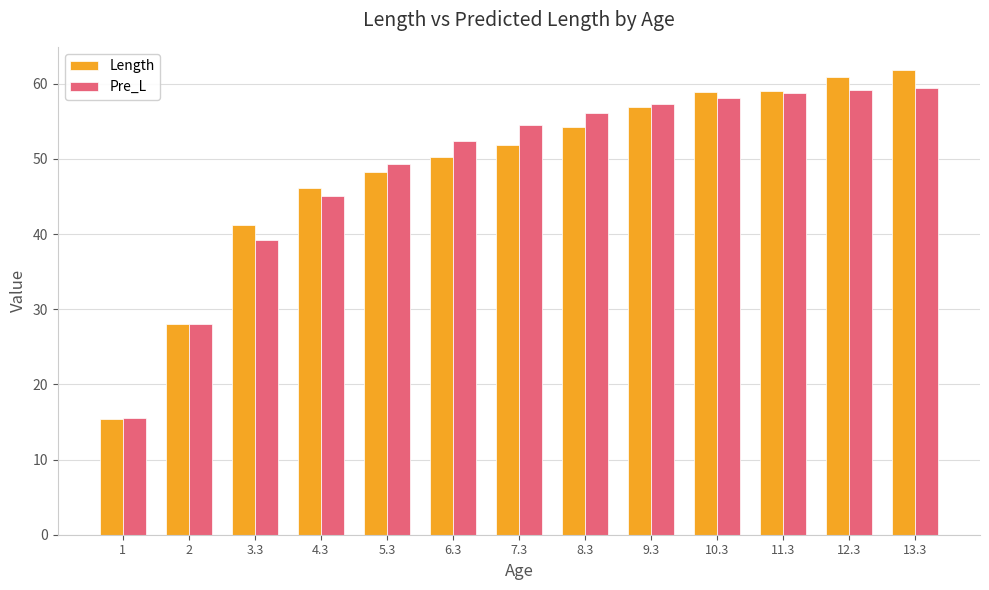

What is the label of the 8th bar from the right?

6.3